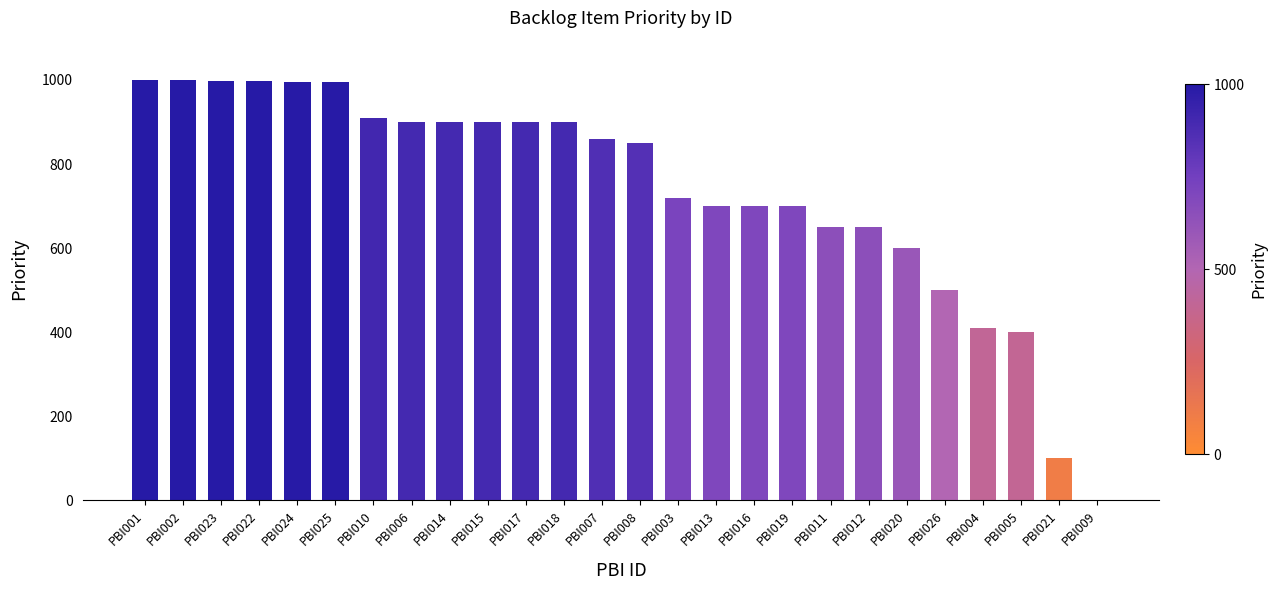

What is the change in value from PBI023 to PBI009?

-998